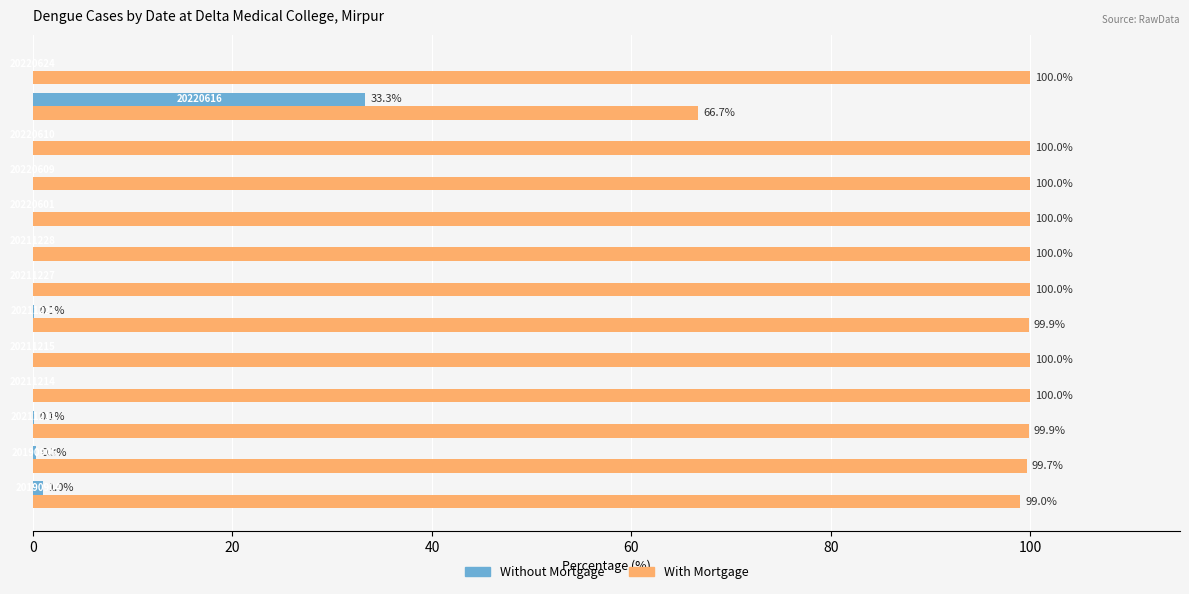

What is the highest value of the With Mortgage series?

100.0